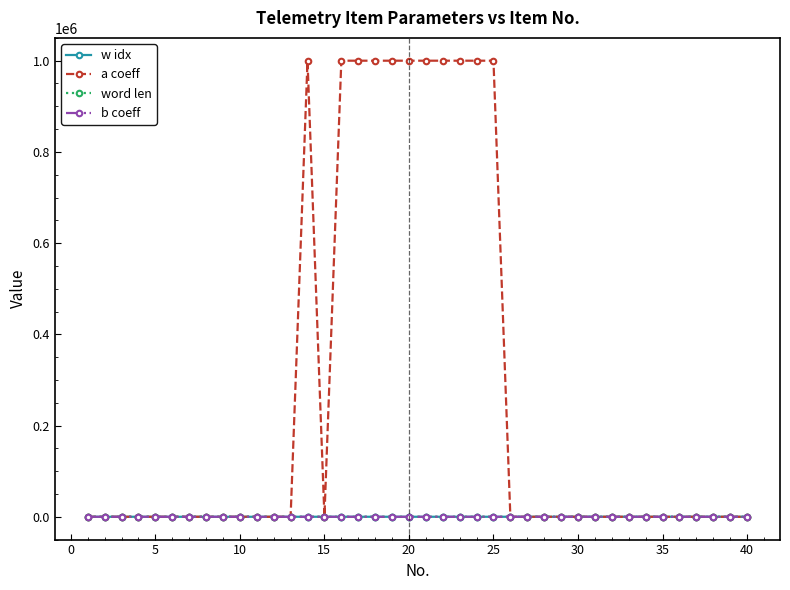

At how many categories does at least one series exceed 633820?

11